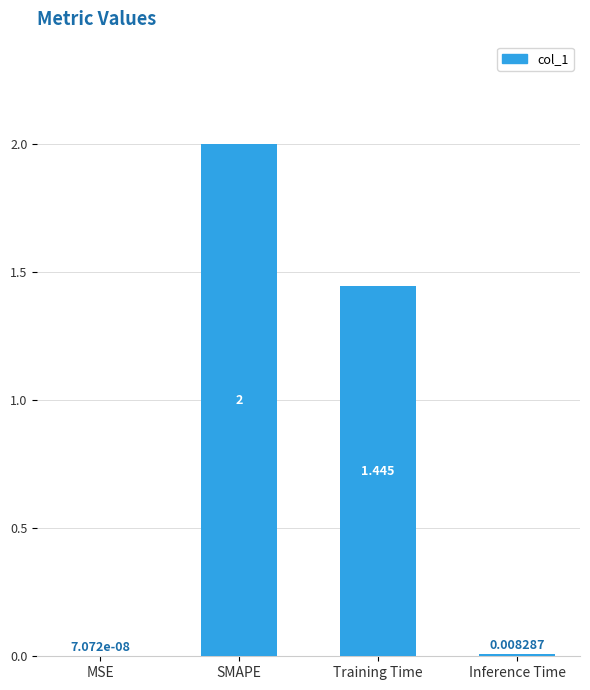

Which category has the highest value across all series?

SMAPE